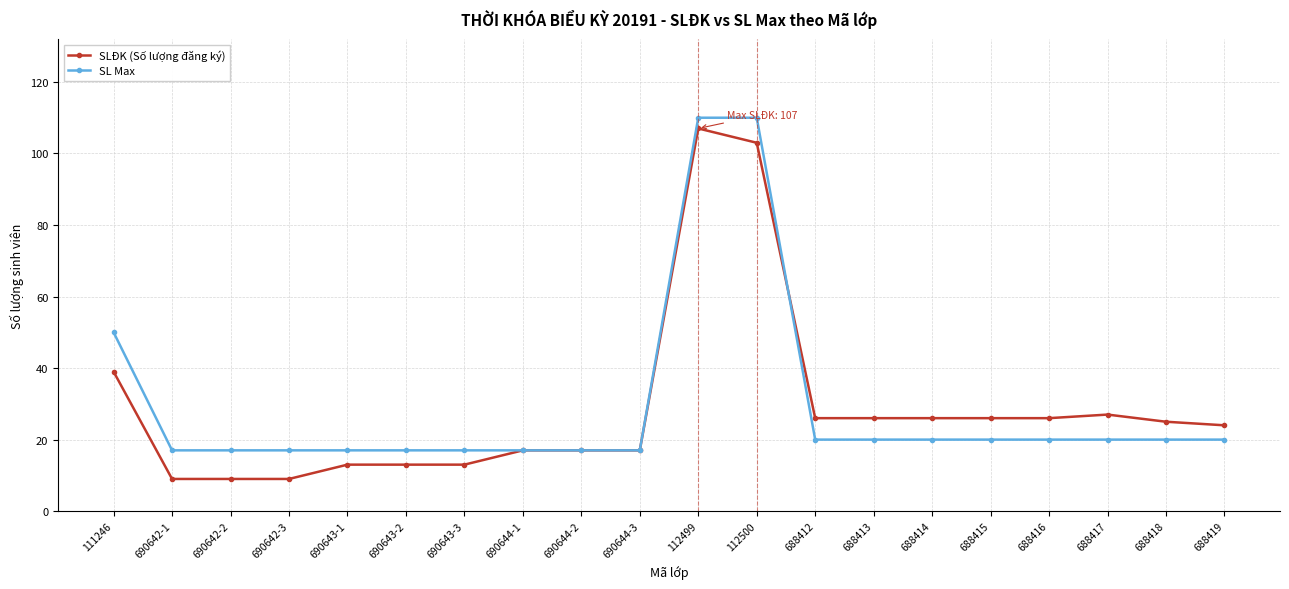

Is this an area chart (filled region under the line)?

No